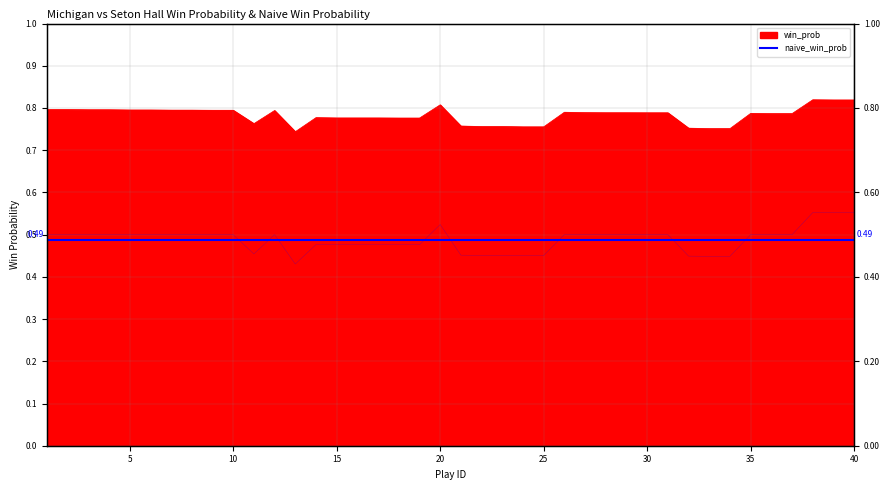

Reading left to right, transcribe all the data shown in this chart.

win_prob: 1=0.8	2=0.8	3=0.8	4=0.8	5=0.8	6=0.8	7=0.8	8=0.8	9=0.8	10=0.8	11=0.8	12=0.8	13=0.7	14=0.8	15=0.8	16=0.8	17=0.8	18=0.8	19=0.8	20=0.8	21=0.8	22=0.8	23=0.8	24=0.8	25=0.8	26=0.8	27=0.8	28=0.8	29=0.8	30=0.8	31=0.8	32=0.8	33=0.8	34=0.8	35=0.8	36=0.8	37=0.8	38=0.8	39=0.8	40=0.8
naive_win_prob: 1=0.5	2=0.5	3=0.5	4=0.5	5=0.5	6=0.5	7=0.5	8=0.5	9=0.5	10=0.5	11=0.5	12=0.5	13=0.4	14=0.5	15=0.5	16=0.5	17=0.5	18=0.5	19=0.5	20=0.5	21=0.5	22=0.5	23=0.5	24=0.5	25=0.5	26=0.5	27=0.5	28=0.5	29=0.5	30=0.5	31=0.5	32=0.4	33=0.4	34=0.4	35=0.5	36=0.5	37=0.5	38=0.6	39=0.6	40=0.6